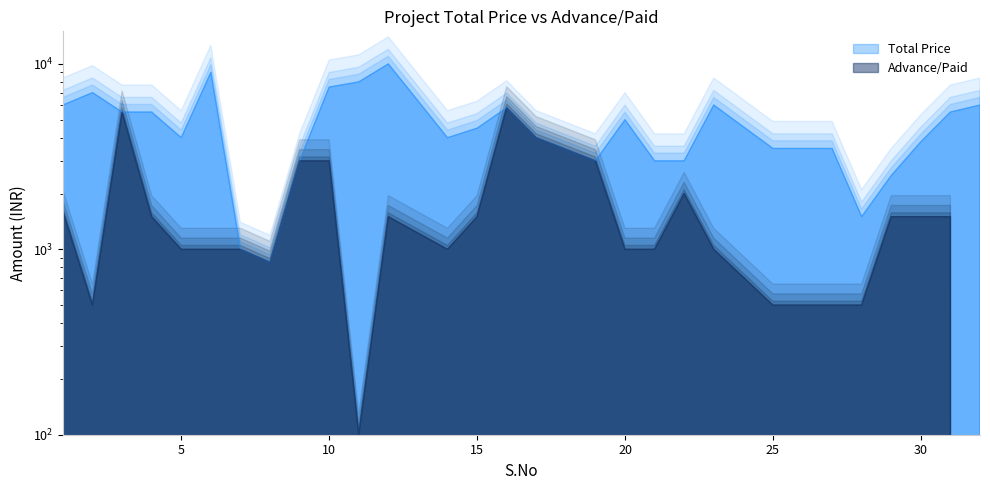

True or false: Advance/Paid and Total Price intersect in this chart.

False